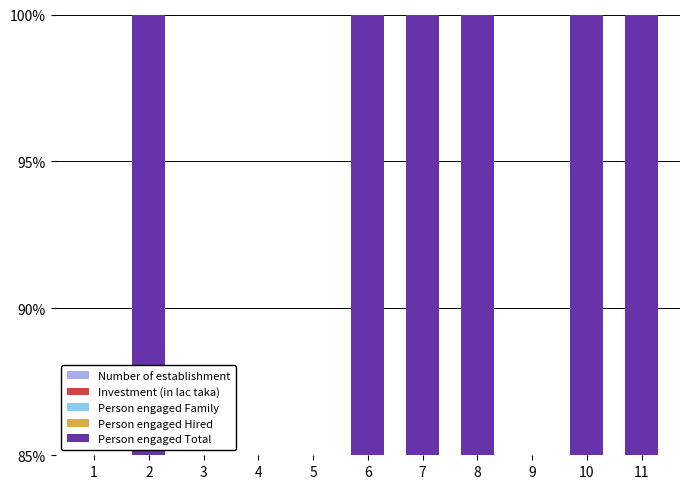

Which series changed the most between 3 and 5?

Number of establishment